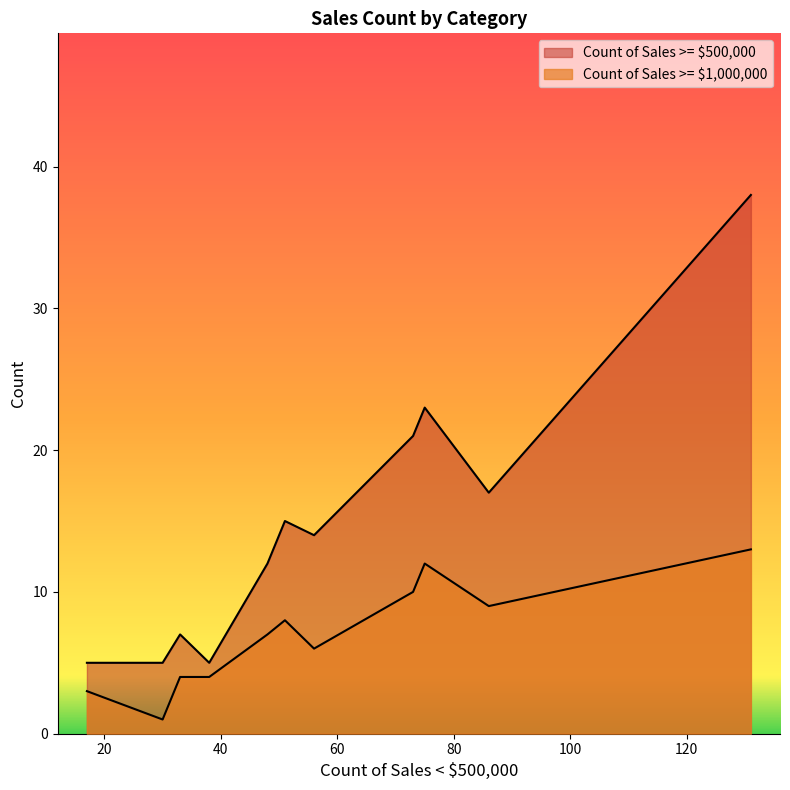

Does the chart display data point markers on the line(s)?

No